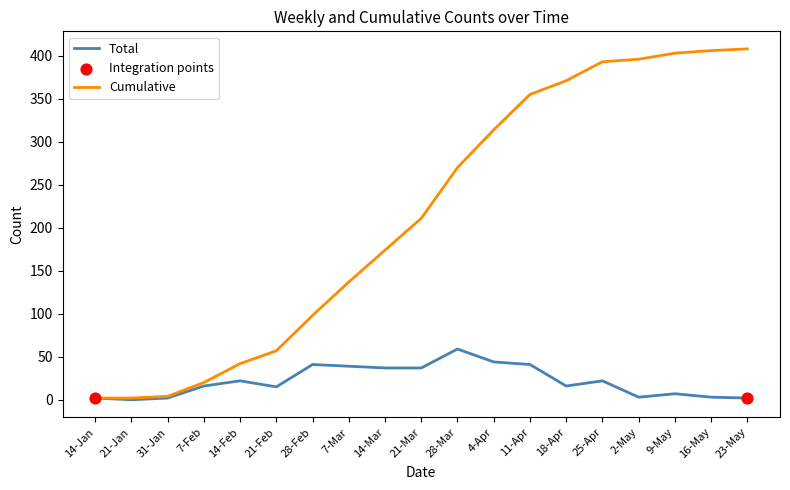

Is the value of Total at 2-May greater than the value of Cumulative at 4-Apr?

No